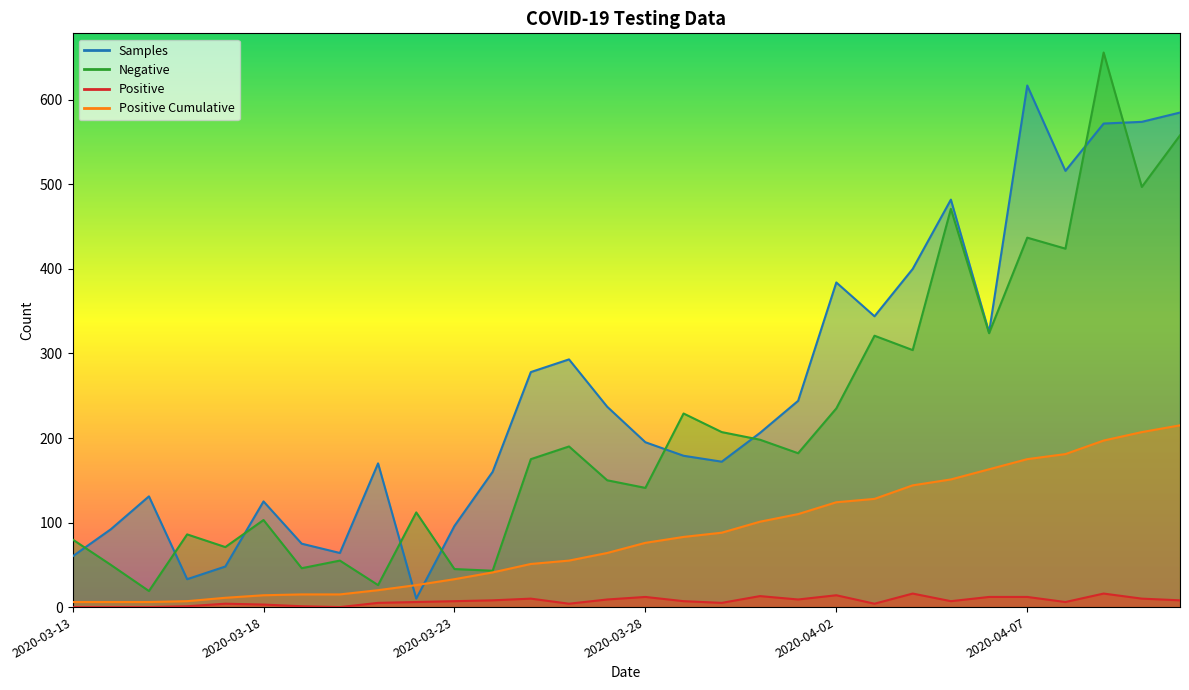

At which label does Negative first exceed 182?

2020-03-26